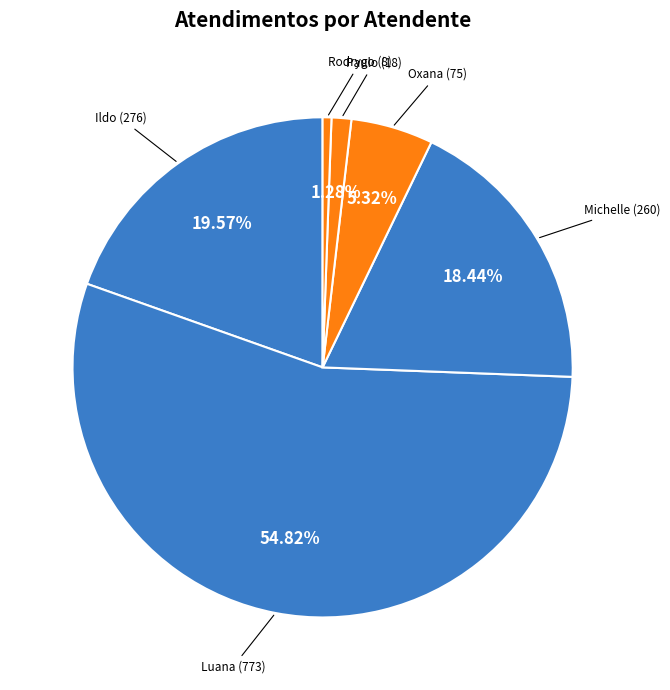

To the nearest percent, what is the average slice percentage?

17%